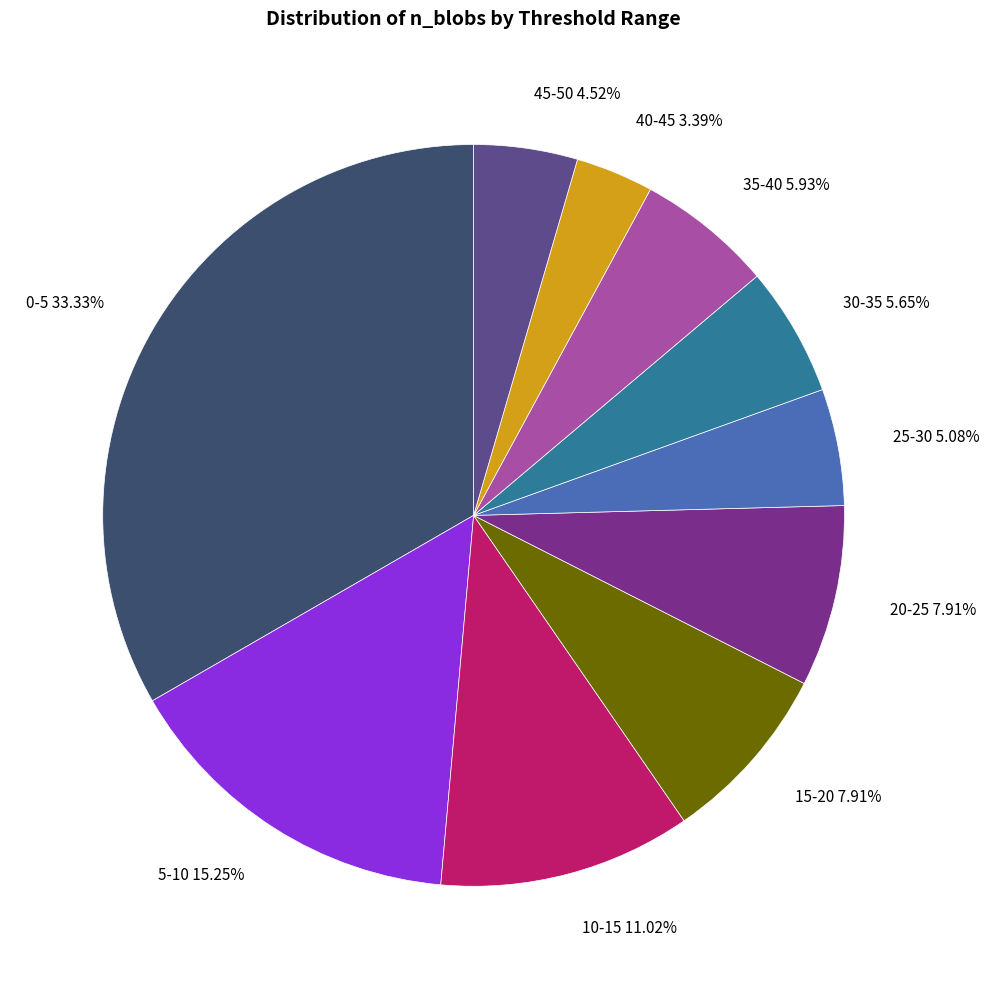

To the nearest percent, what is the average slice percentage?

10%